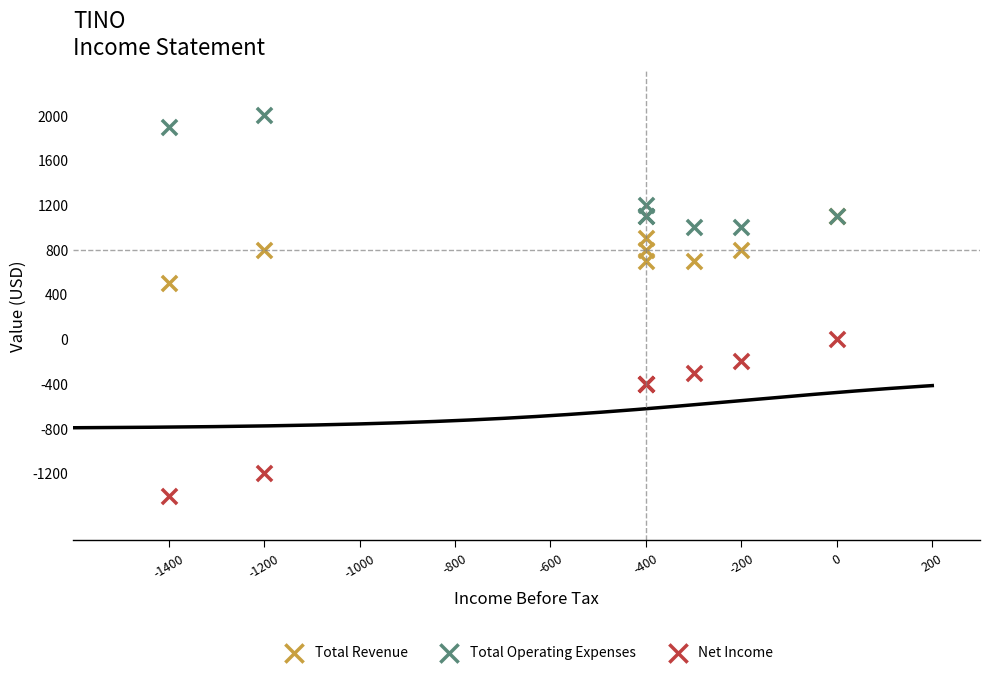

Across all series, what Y value is closest to 300?

500